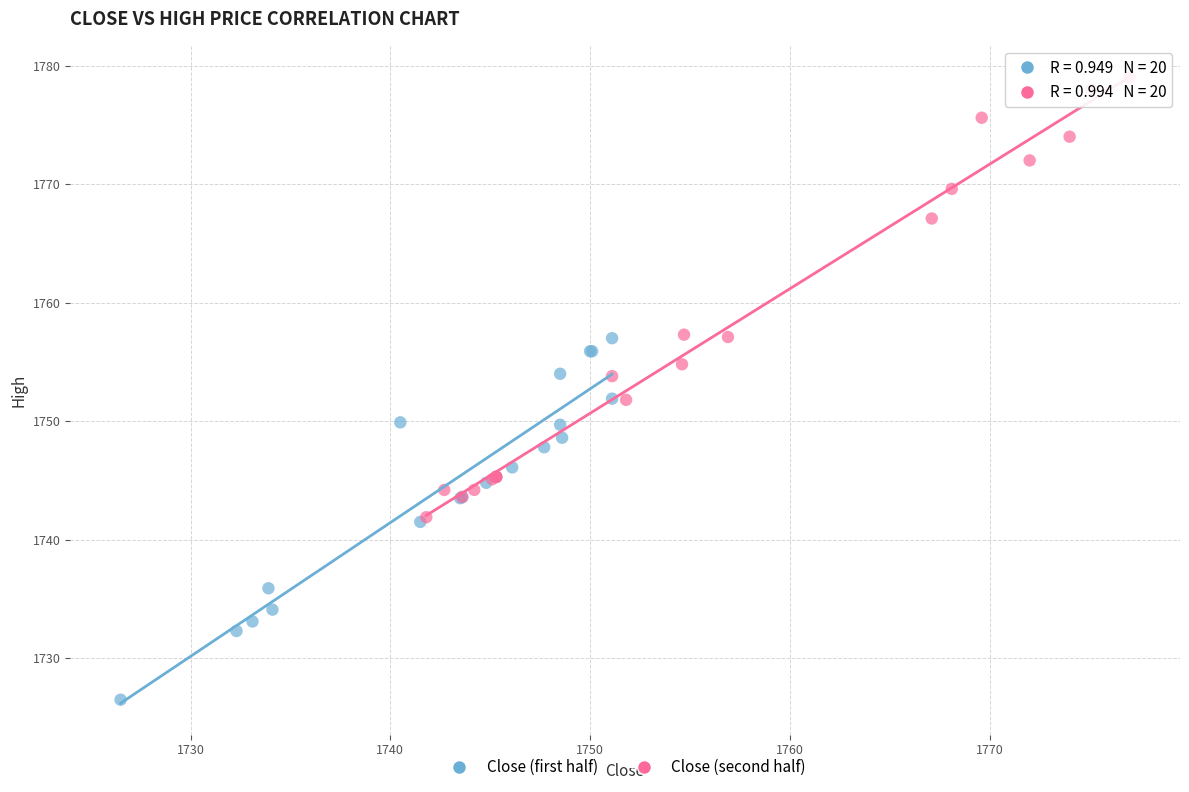

Which series reaches the minimum Y coordinate?

Close (first half)